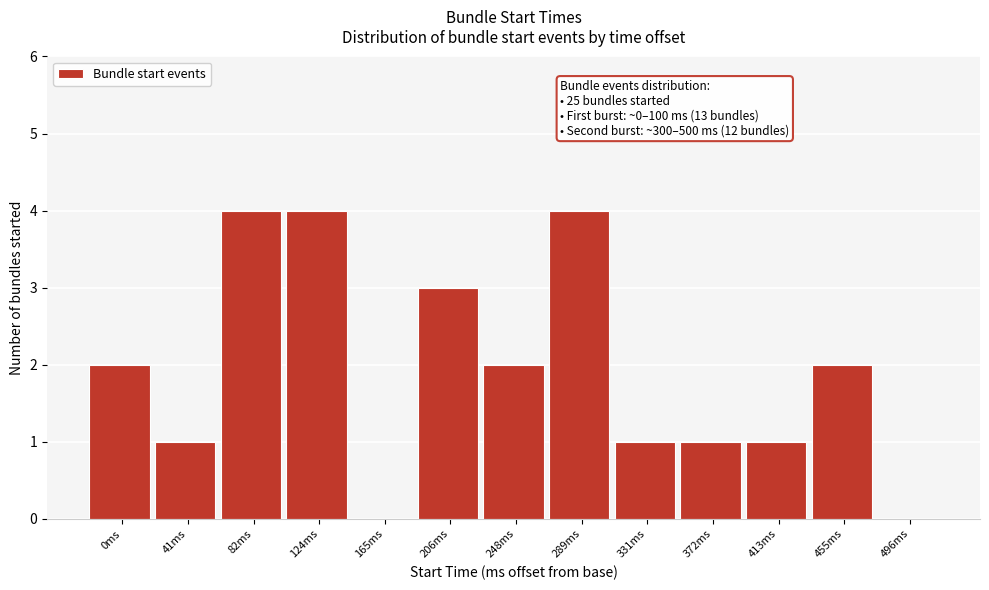

Reading right to left, what are all the values shown in this chart?

496ms=0	455ms=2	413ms=1	372ms=1	331ms=1	289ms=4	248ms=2	206ms=3	165ms=0	124ms=4	82ms=4	41ms=1	0ms=2